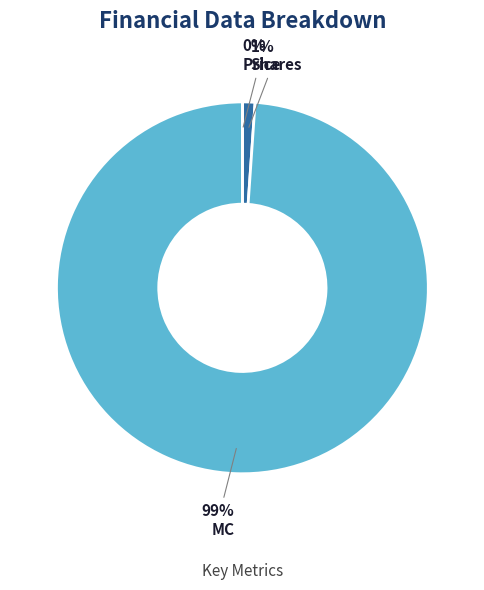

Which category accounts for the majority?

MC